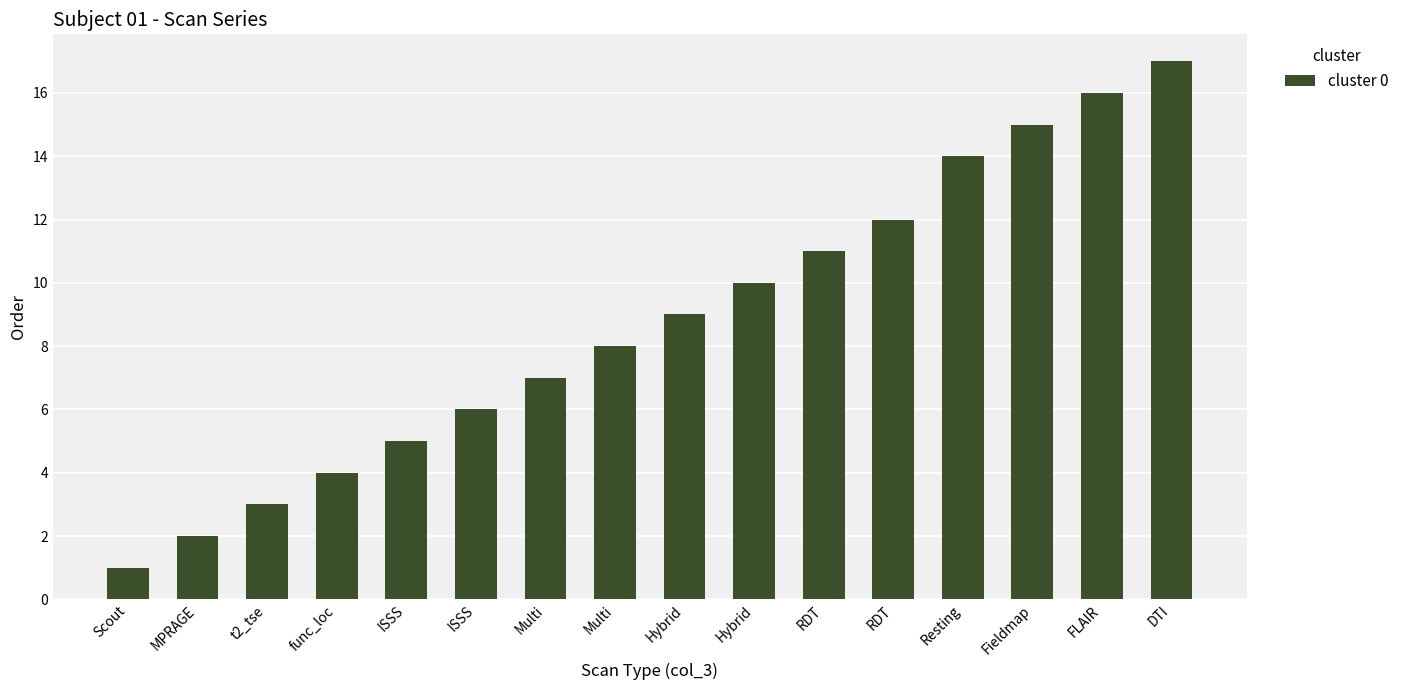

Which category has the lowest value across all series?

Scout